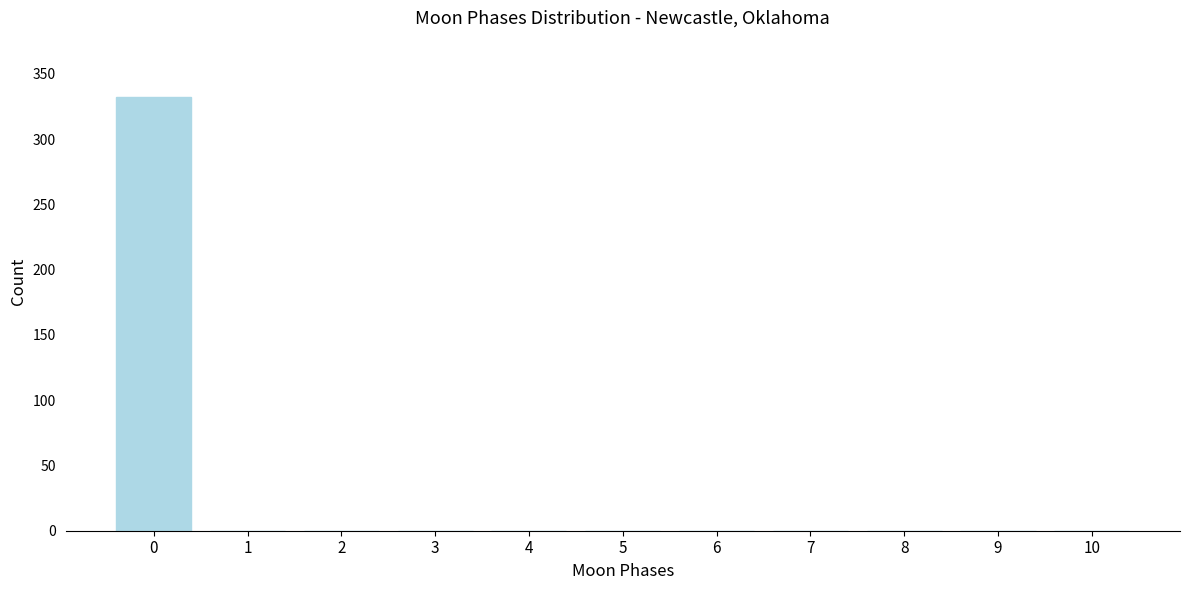

Reading left to right, what are all the values shown in this chart?

0=332	1=0	2=0	3=0	4=0	5=0	6=0	7=0	8=0	9=0	10=0